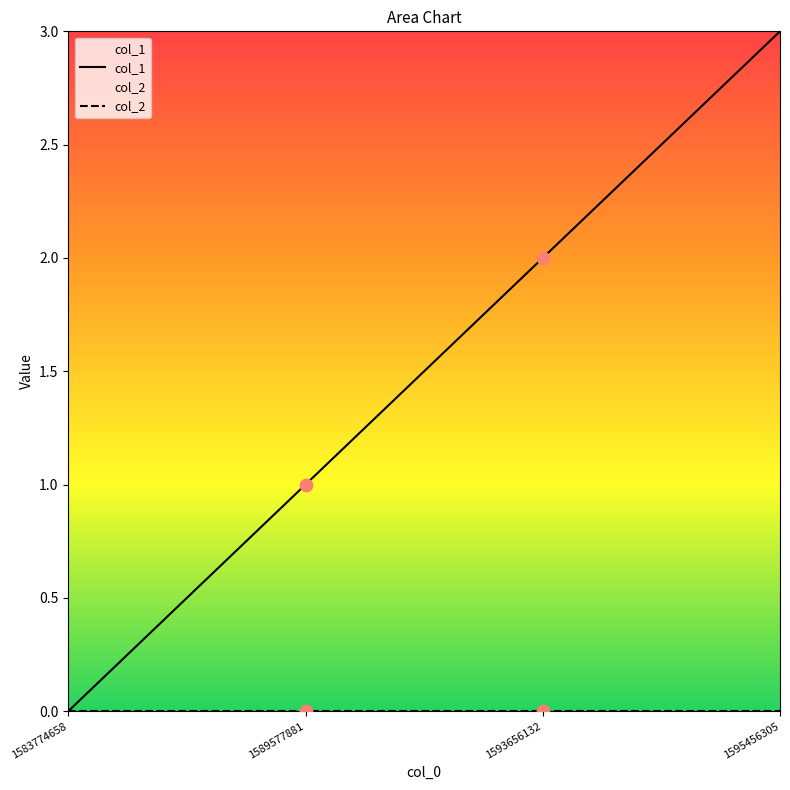

What are all the series names shown in the legend?

col_1, col_2